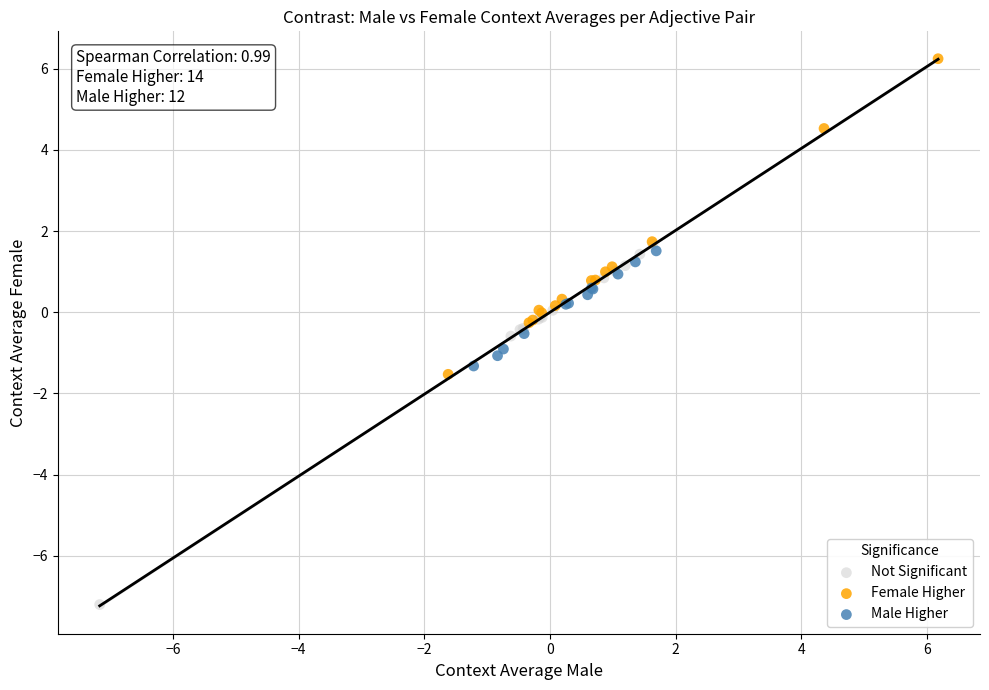

Which series has the widest spread of Y values?

Not Significant